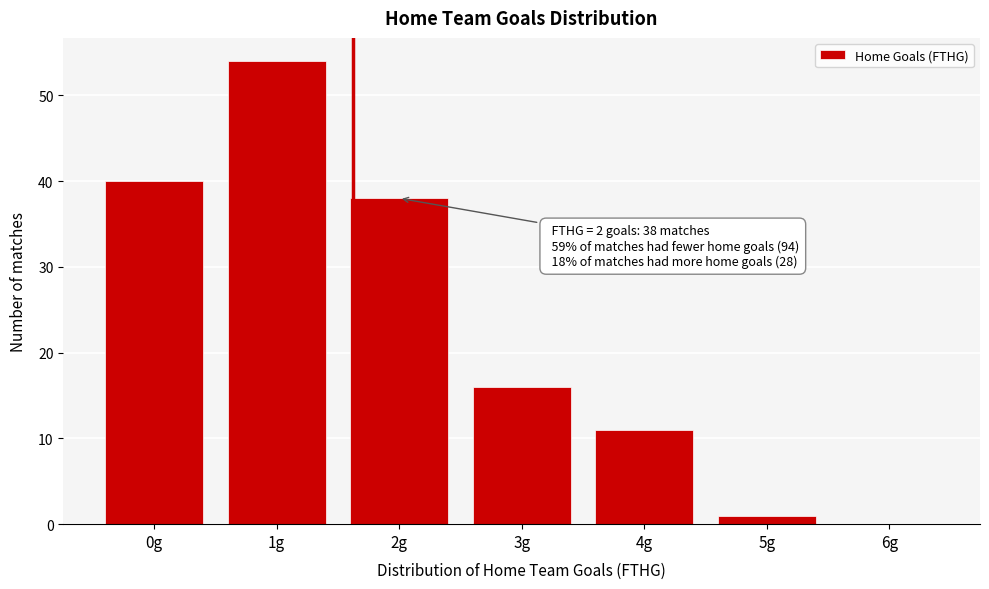

Reading right to left, extract all data points from this chart.

6g=0	5g=1	4g=11	3g=16	2g=38	1g=54	0g=40